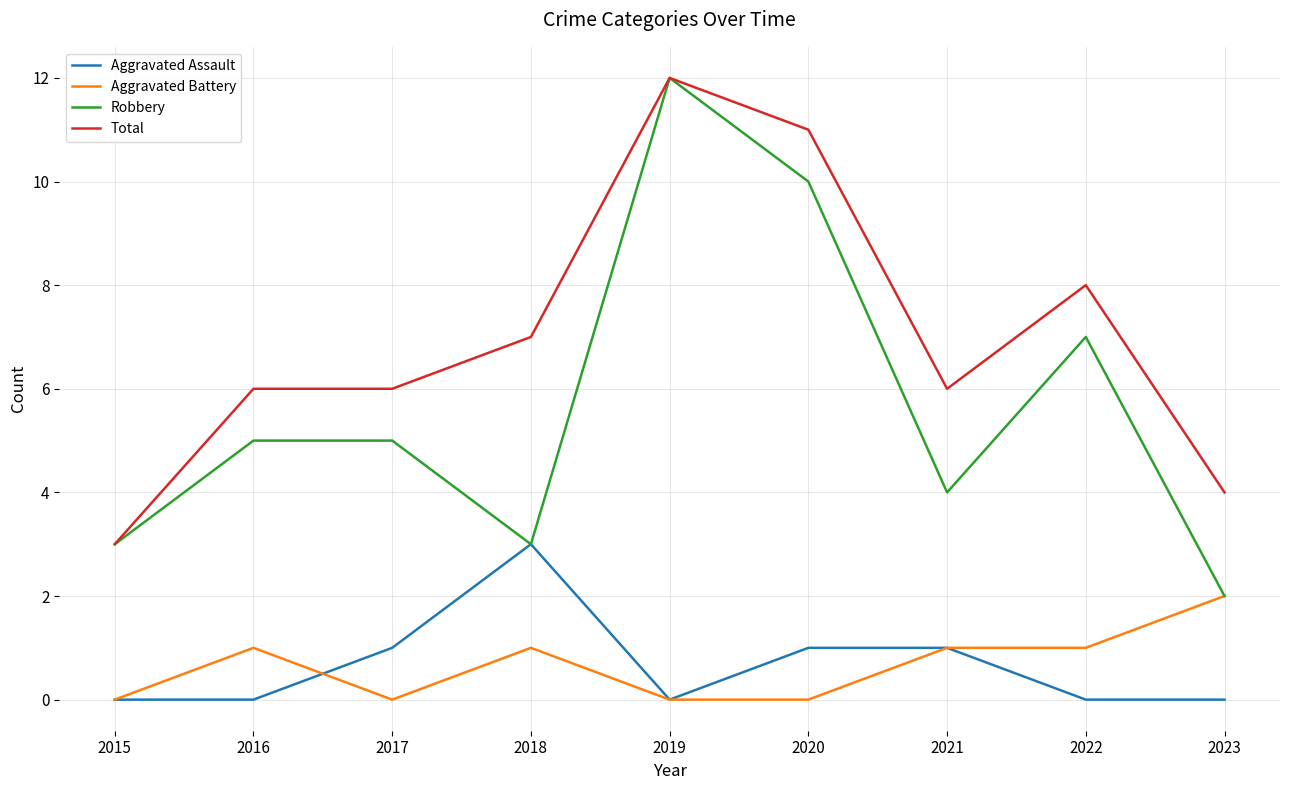

Which series has the largest range (max minus min)?

Robbery